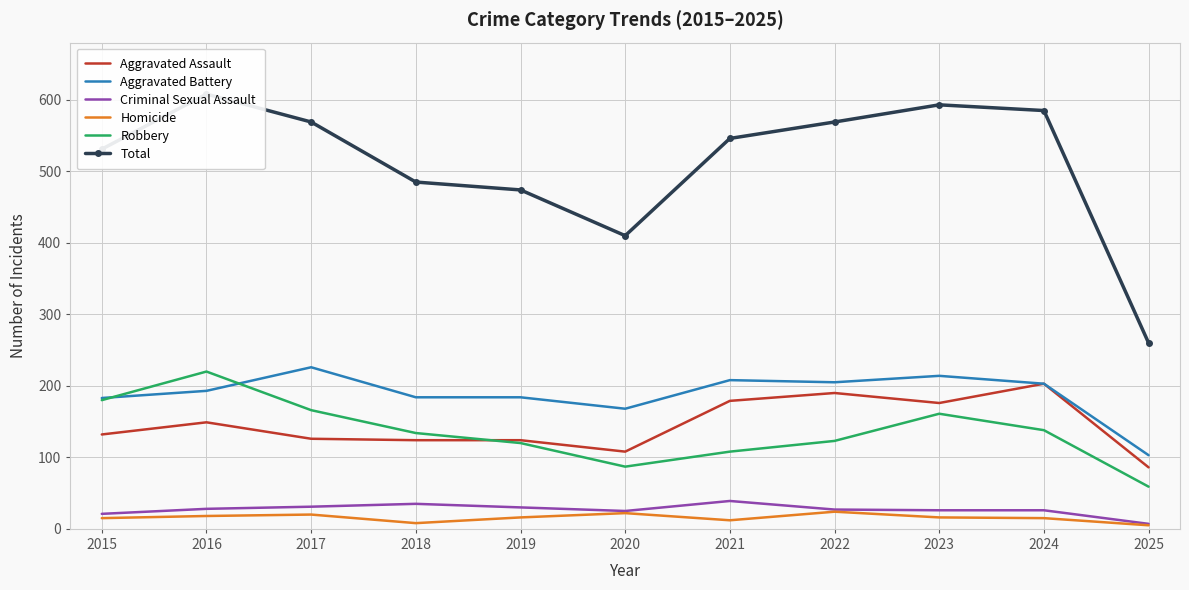

Between 2016 and 2020, which series saw the biggest shift?

Total